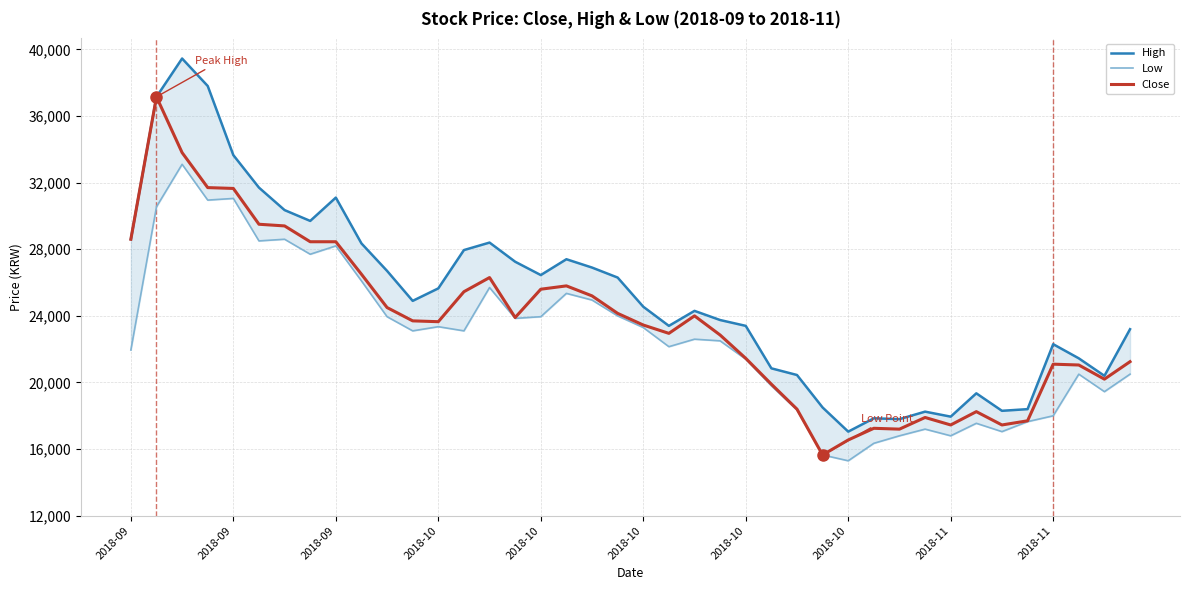

What is the value of the Close point at the 39th from the left?

20200